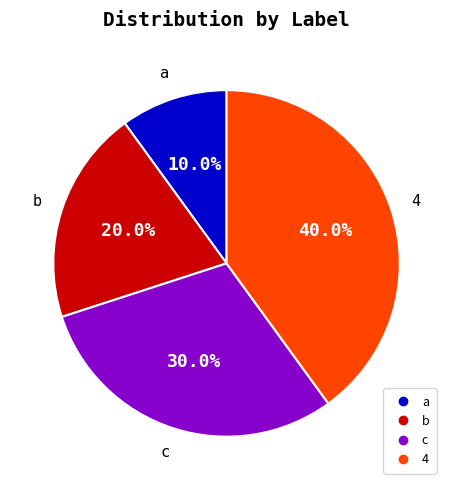

What is the smallest slice in the pie chart?

a